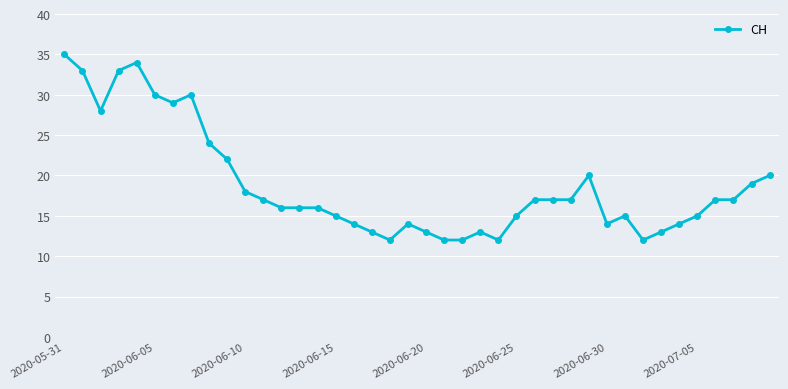

True or false: the data has more than 0 interior local peaks.

True